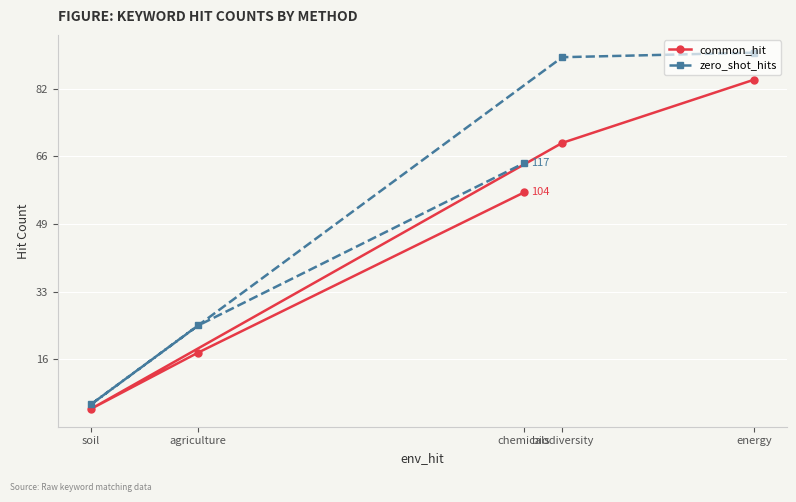

Rank the series at biodiversity from lowest to highest value.

common_hit, zero_shot_hits